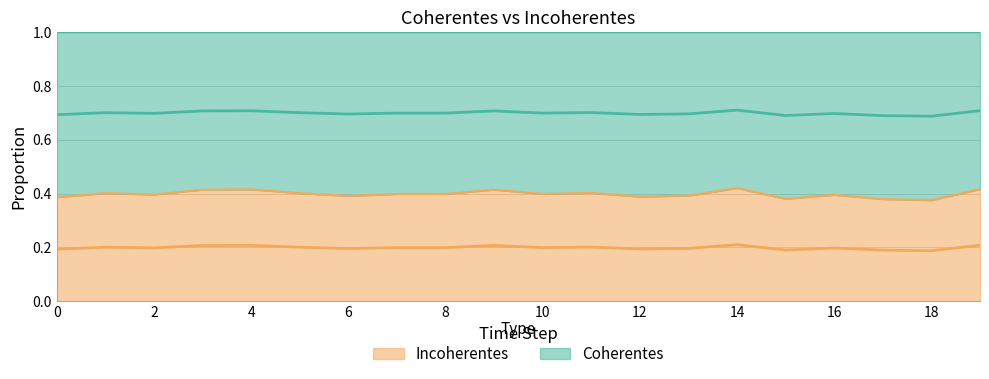

Where is the first local minimum for Coherentes?

2